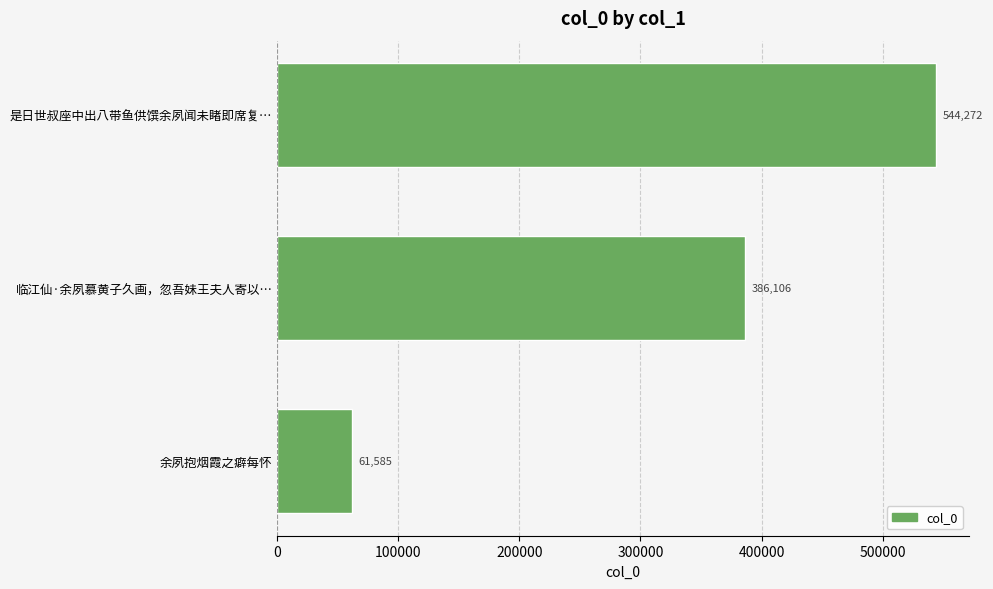

What is the change in value from 余夙抱烟霞之癖每怀 to 是日世叔座中出八带鱼供馔余夙闻未睹即席复…?

+482687